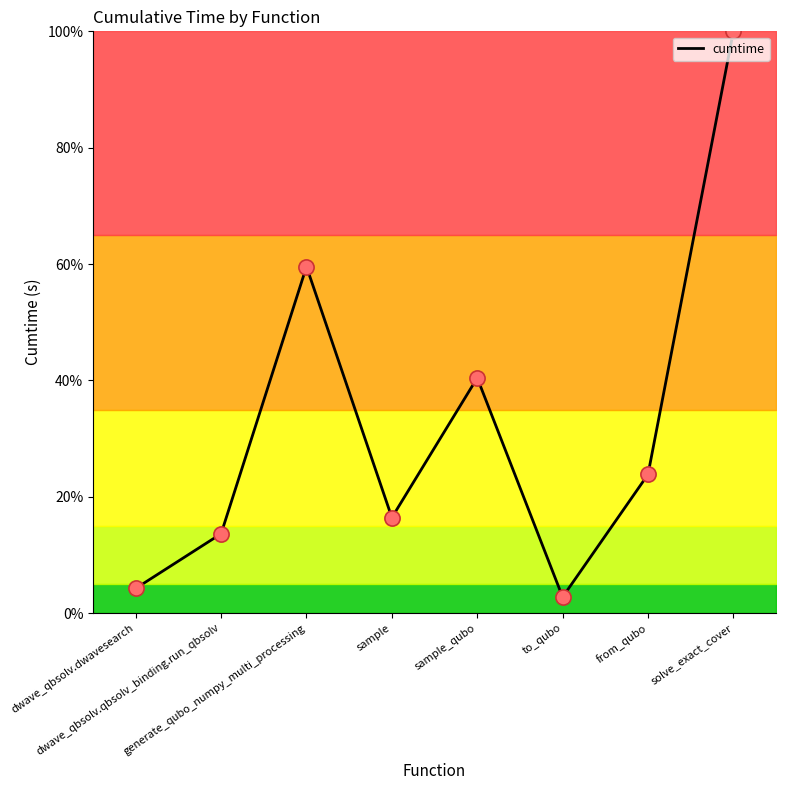

Approximately how many times larger is the value at sample compared to to_qubo?

5.9